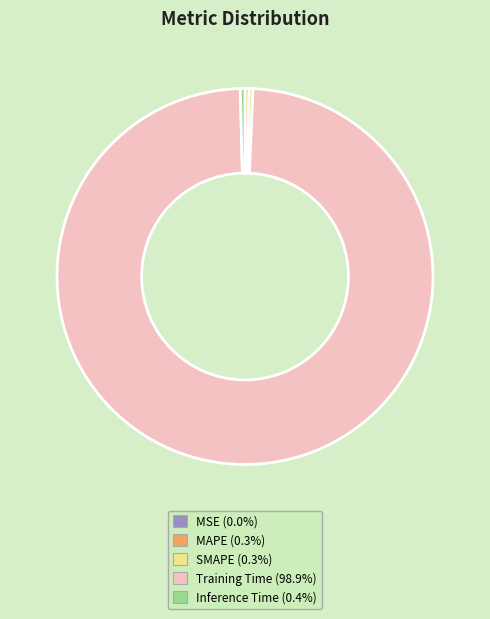

Which slice represents more than half of the pie?

Training Time